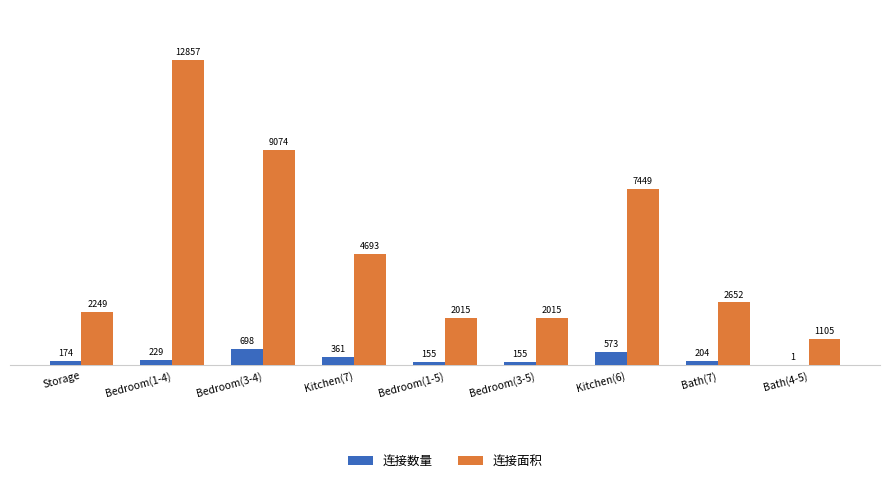

Which category has the highest value across all series?

Bedroom(1-4)